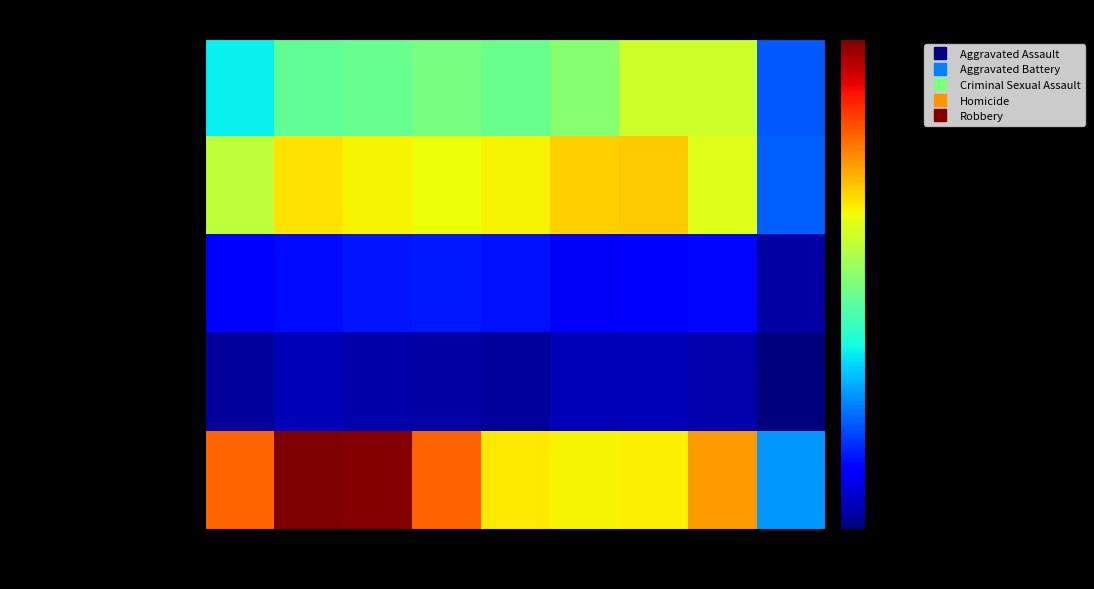

At which category is the sum across all series the highest?

2016